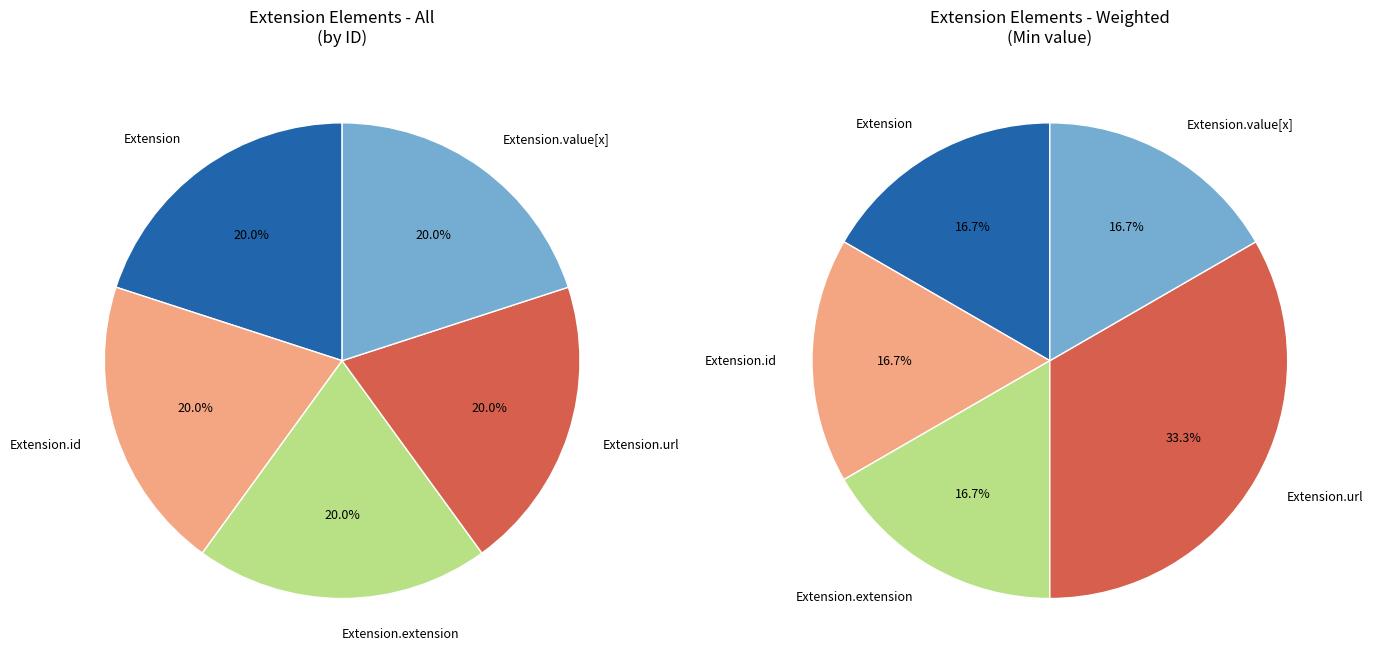

To the nearest percent, what is the combined percentage of Extension.url and Extension.extension?

50%